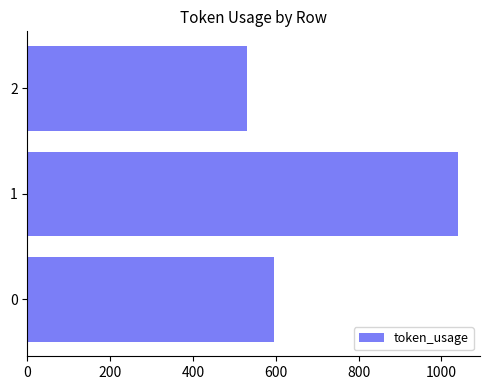

Which label corresponds to the largest value in the chart?

1